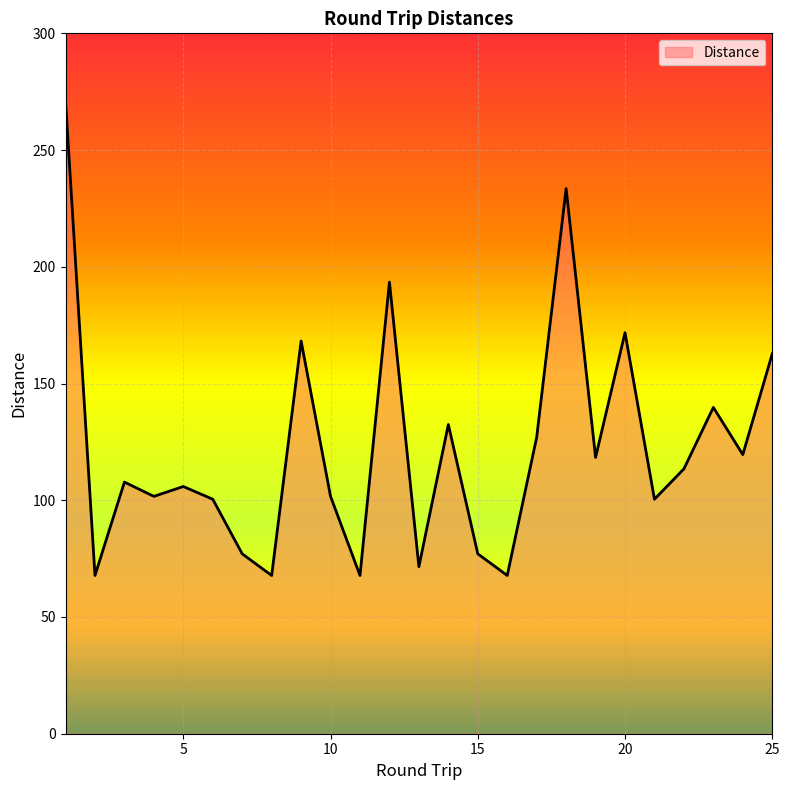

What is the difference between the second highest and second lowest values?

165.7